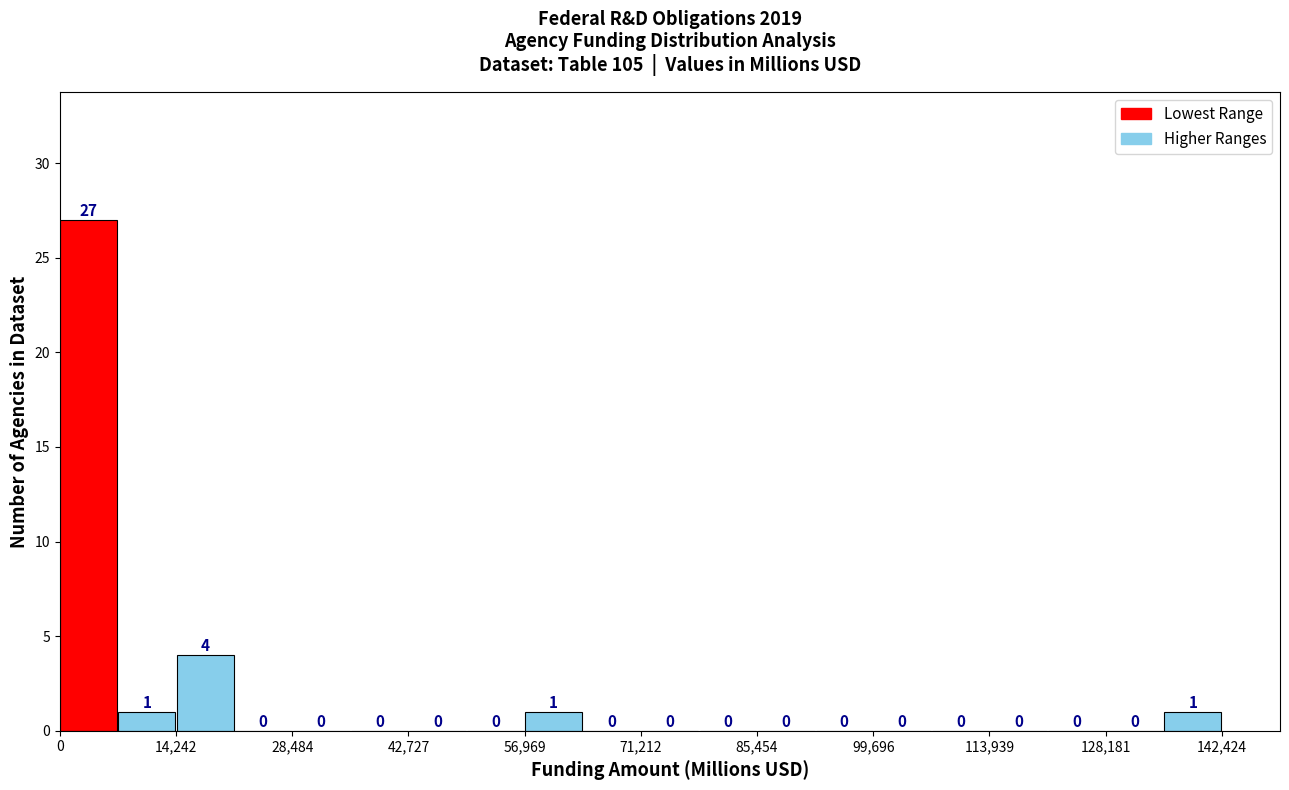

Read against the x-axis, roughly where is the centre of the tallest bar?

4000